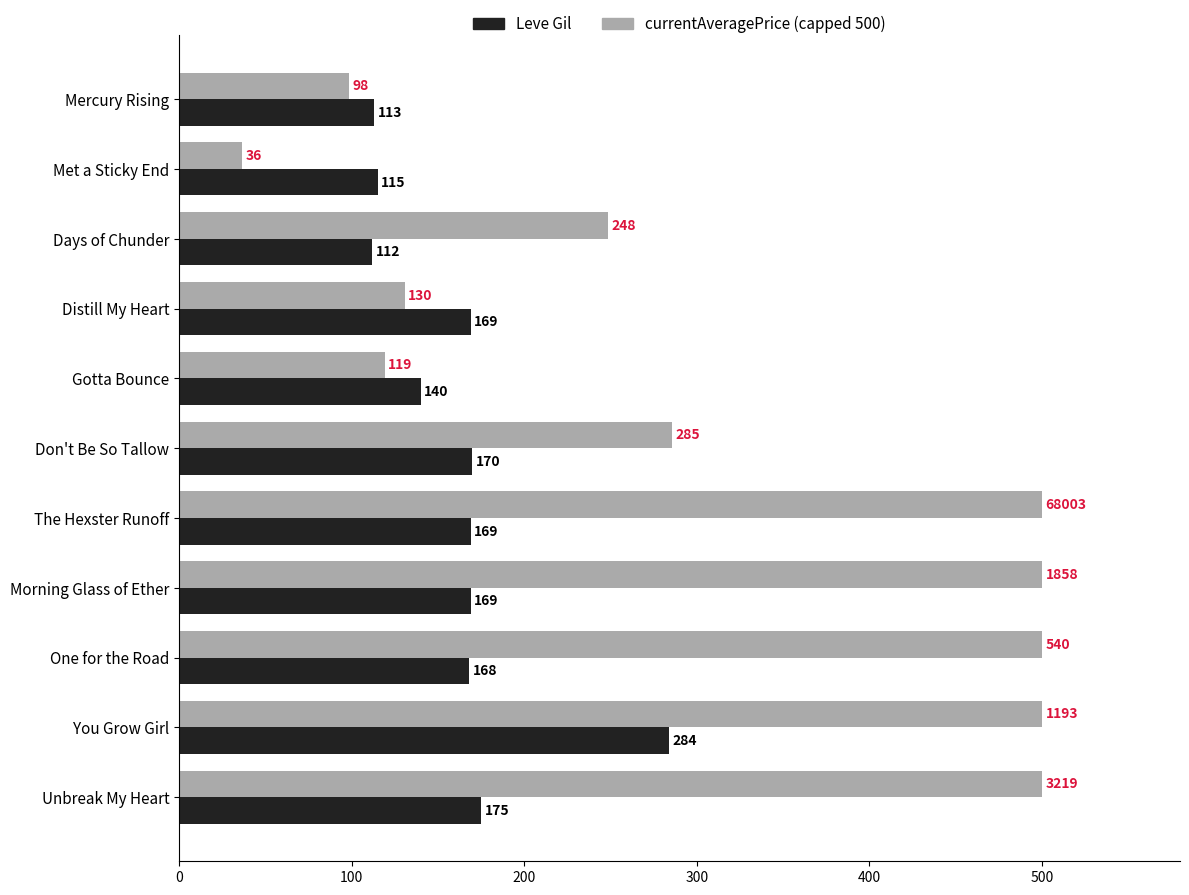

What is the difference between the highest and lowest values at You Grow Girl?

216.0